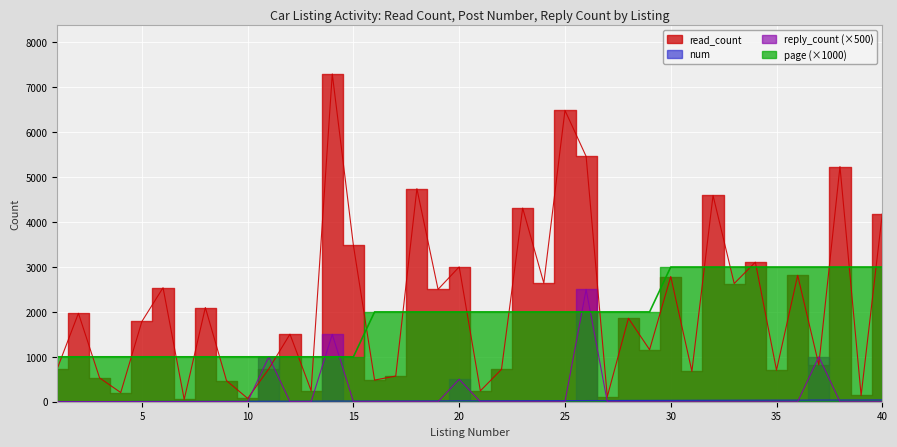

What is the difference between the highest and lowest values at 40?

4185